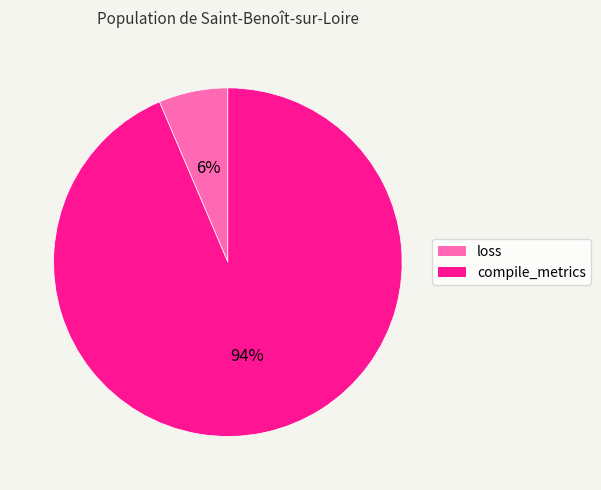

How many segments does this pie chart have?

2